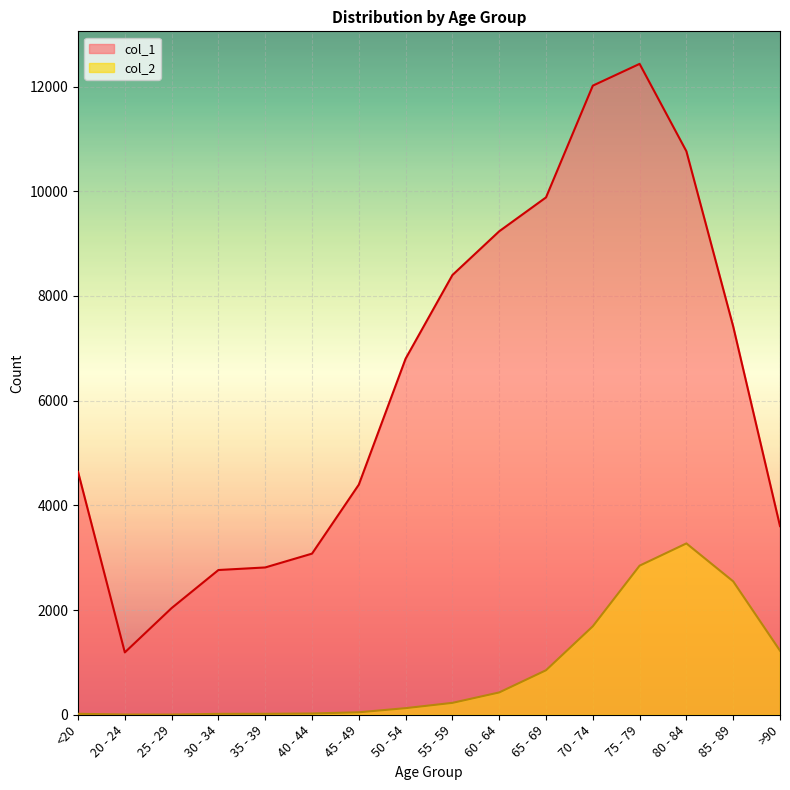

Reading right to left, extract all data points from this chart.

col_1: 3604	7417	10764	12434	12018	9883	9236	8400	6803	4396	3078	2814	2765	2038	1191	4641
col_2: 1224	2548	3273	2848	1690	850	426	227	126	47	24	18	17	3	4	18